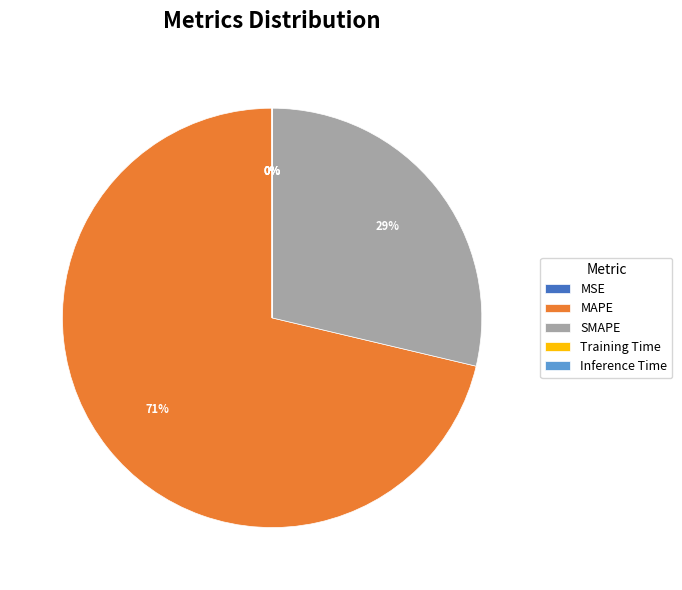

Which category accounts for the majority?

MAPE